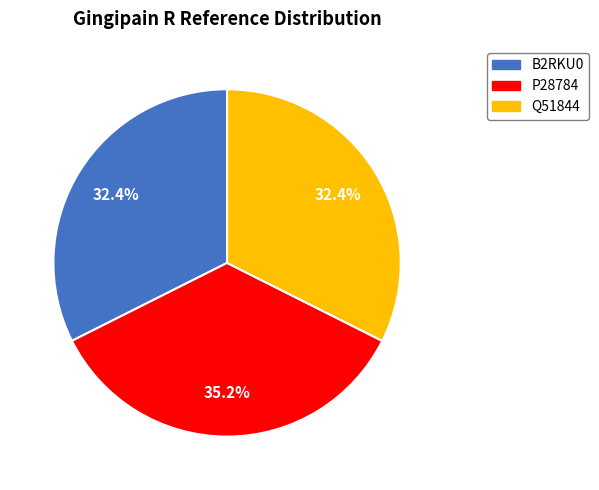

Is B2RKU0 the majority of the pie?

No